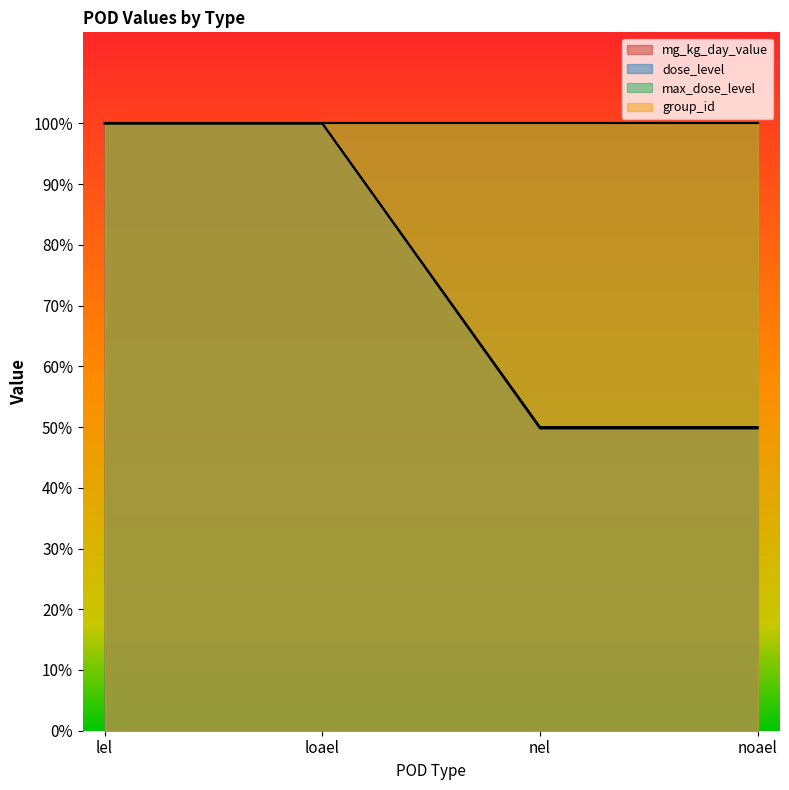

Which series has the widest spread of values?

mg_kg_day_value